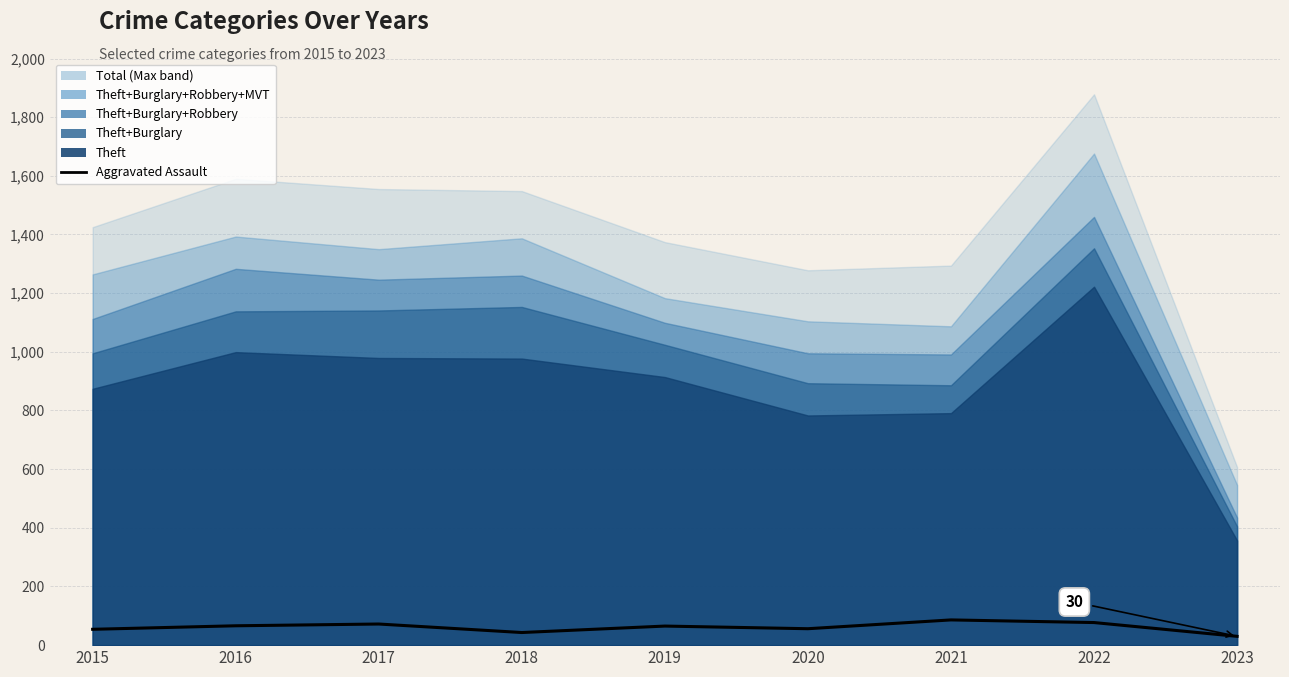

What is the greatest value displayed?

86